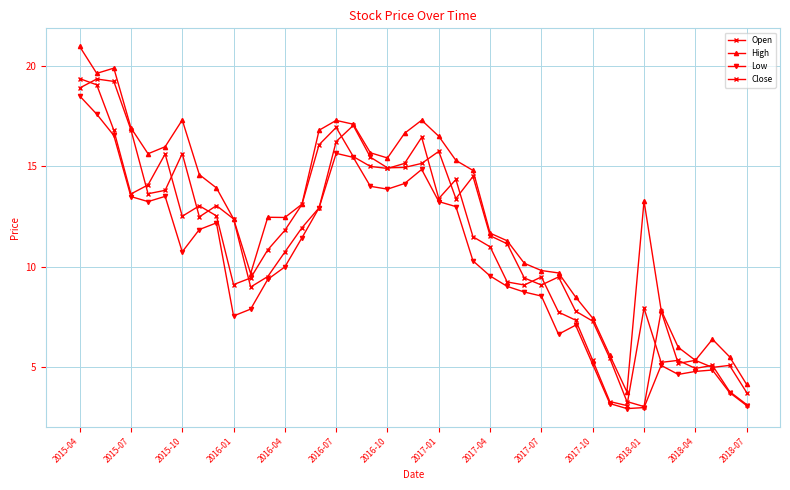

How many categories are shown in the chart?

40